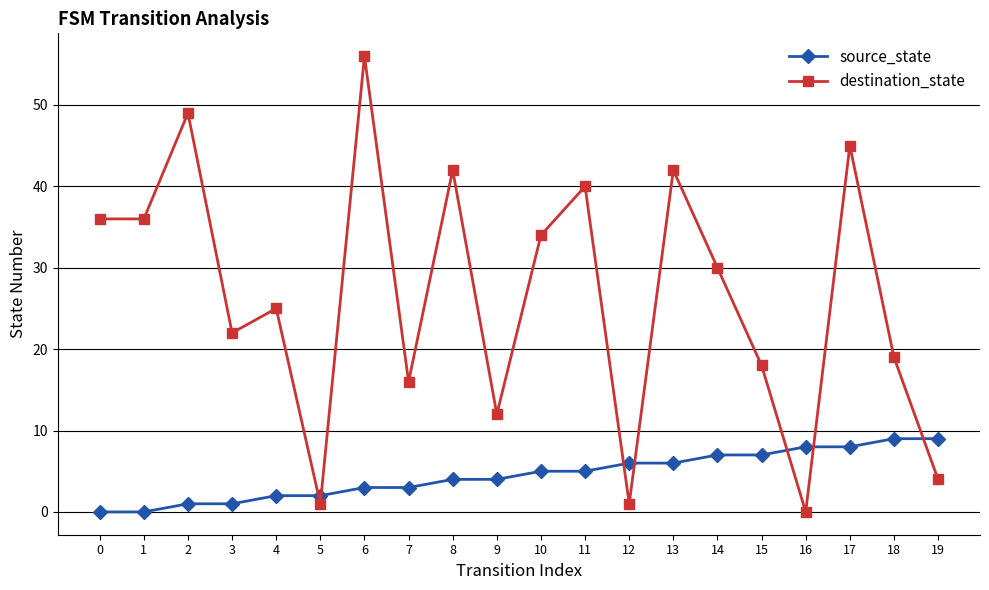

How many intersections are there between source_state and destination_state?

7